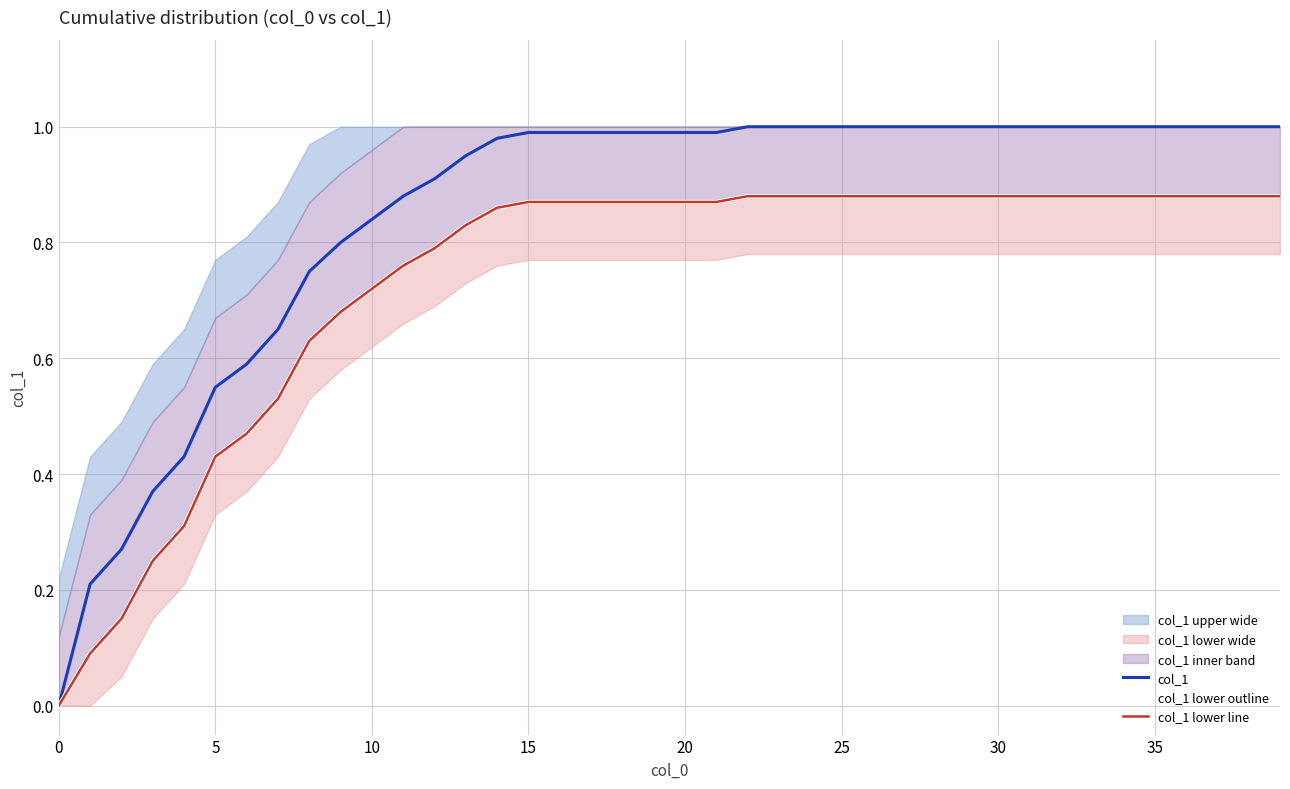

True or false: col_1 lower line and col_1 intersect in this chart.

False